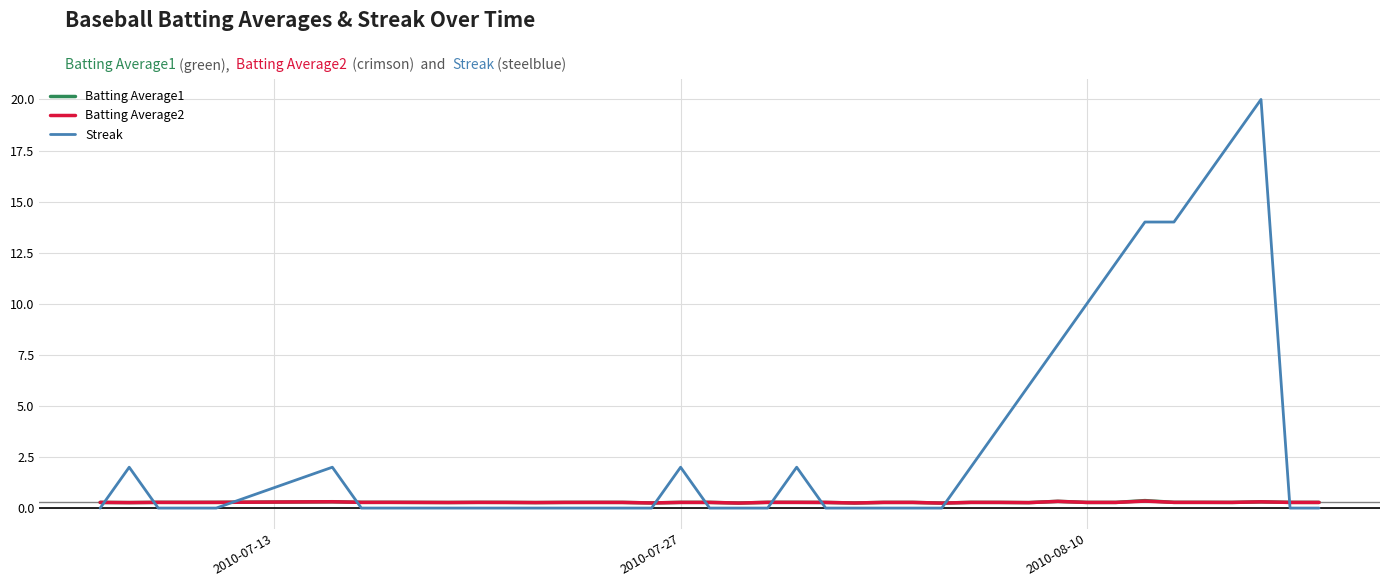

What is the minimum value for Batting Average1?

0.2